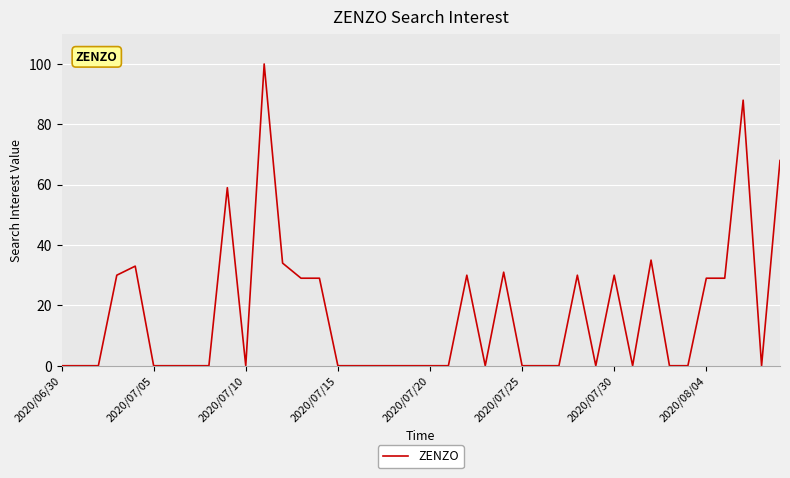

What is the maximum value shown in the chart?

100